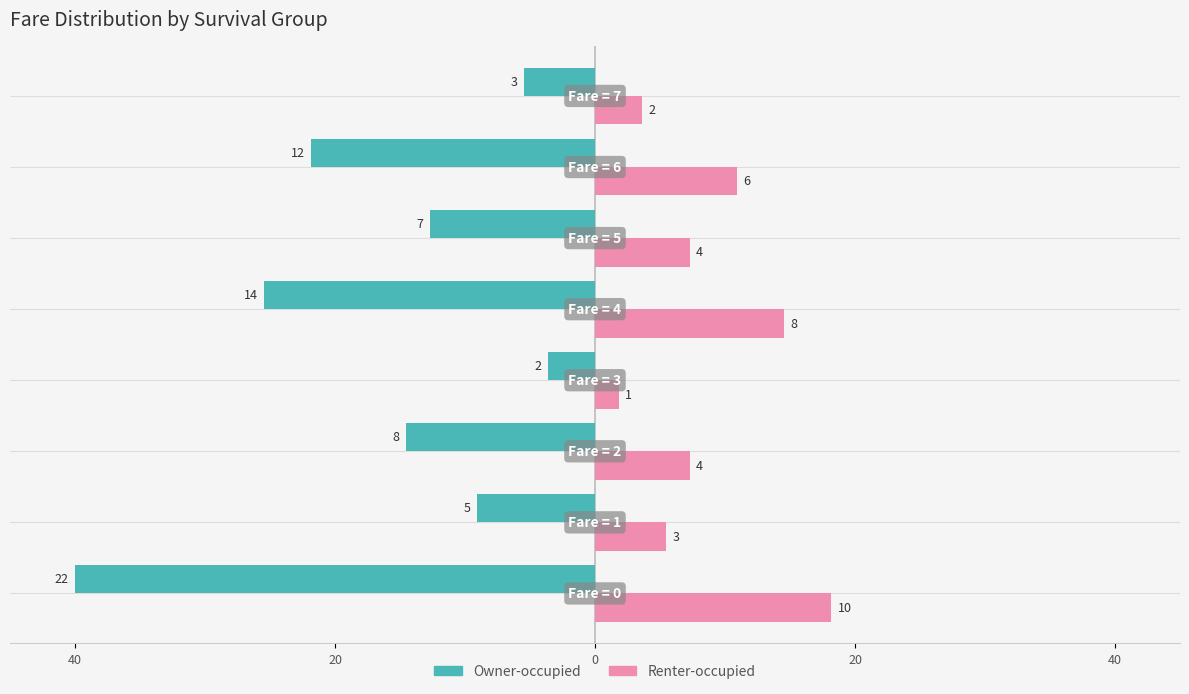

What are all the series names shown in the legend?

Owner-occupied, Renter-occupied